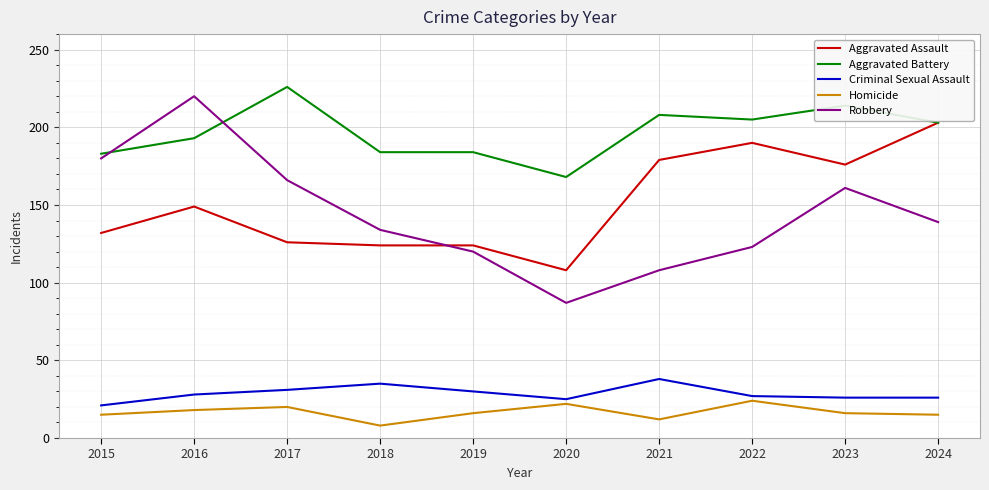

What is the lowest value of the Aggravated Battery series?

168